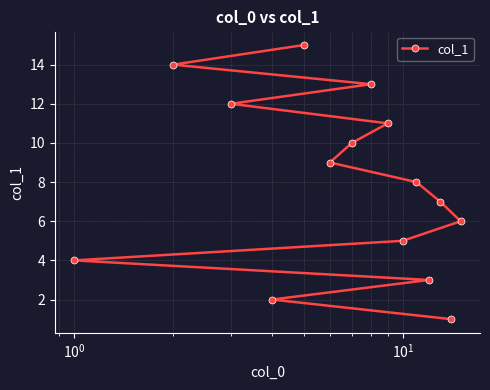

What is the maximum value shown in the chart?

15